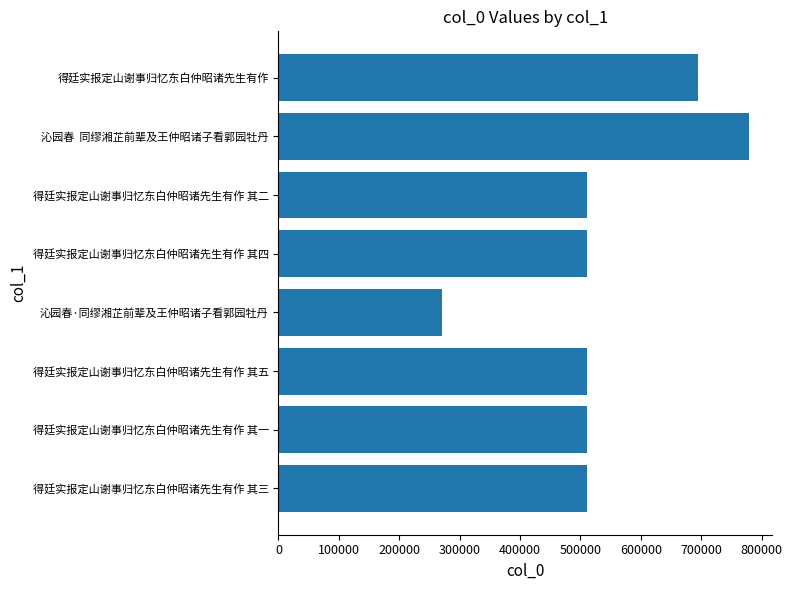

What is the change in value from 得廷实报定山谢事归忆东白仲昭诸先生有作 其五 to 得廷实报定山谢事归忆东白仲昭诸先生有作?

+183982